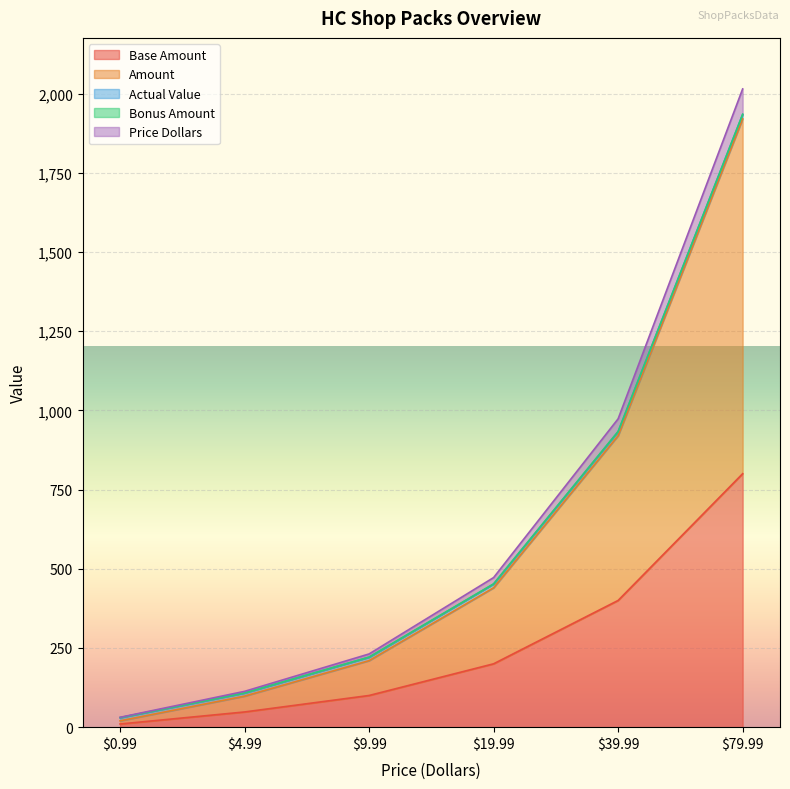

Where is Base Amount nearest to the value 405?

39.99